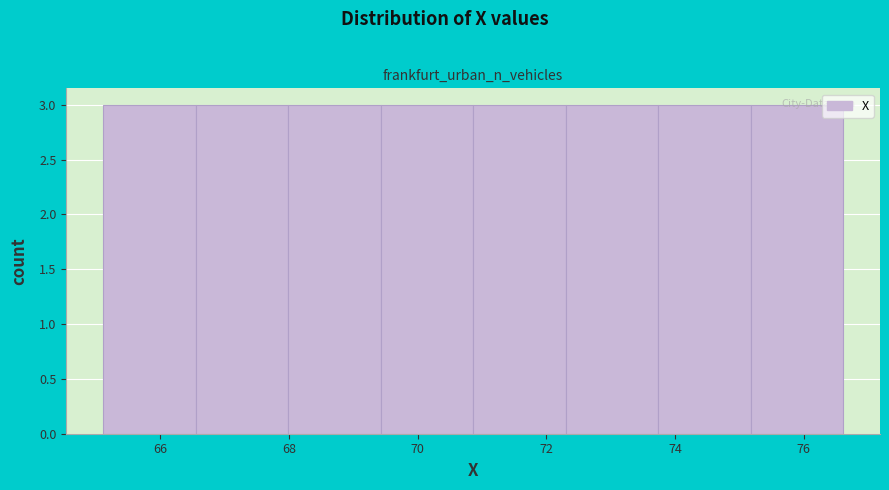

What is the height of the bar covering 72.2 to 73.8 on the x-axis? Neither the bar edges nor the heights are printed on the chart, so give them approximately, as read against the axes.

3